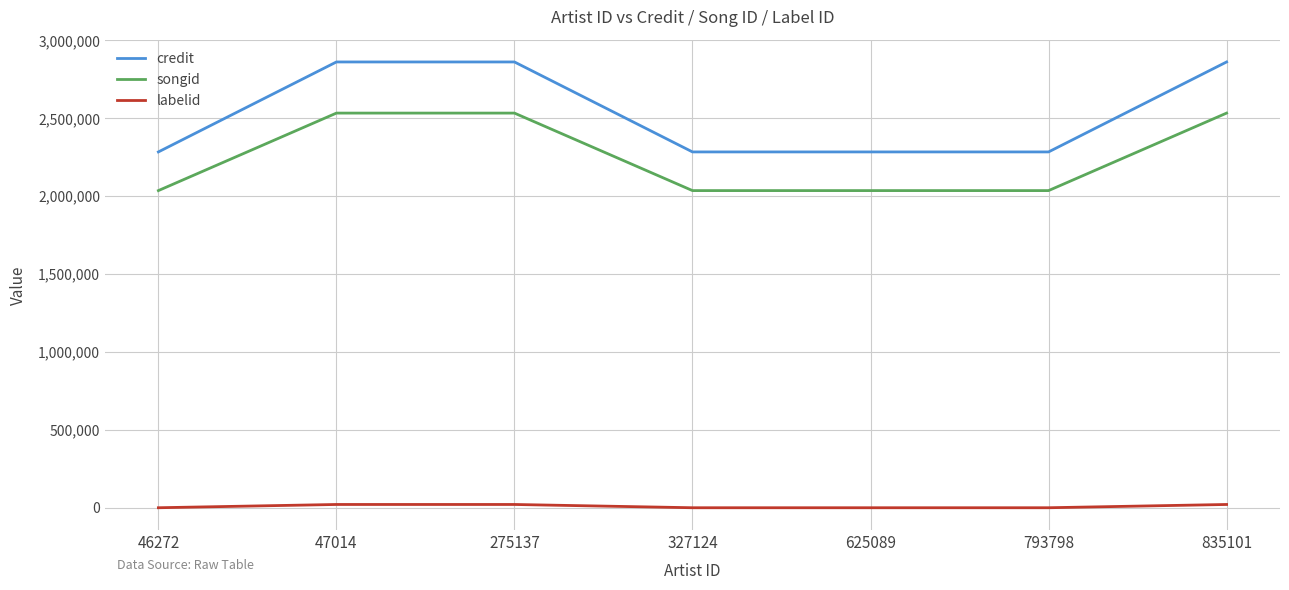

Rank the series at 47014 from lowest to highest value.

labelid, songid, credit